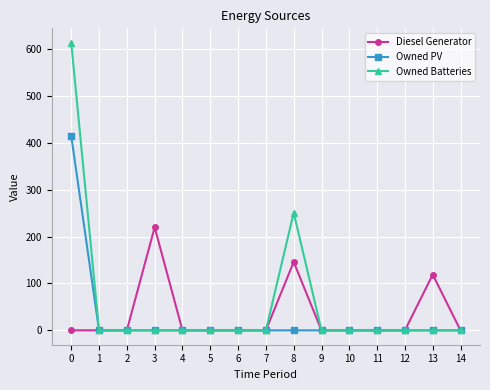

Between 8 and 9, which series saw the biggest shift?

Owned Batteries